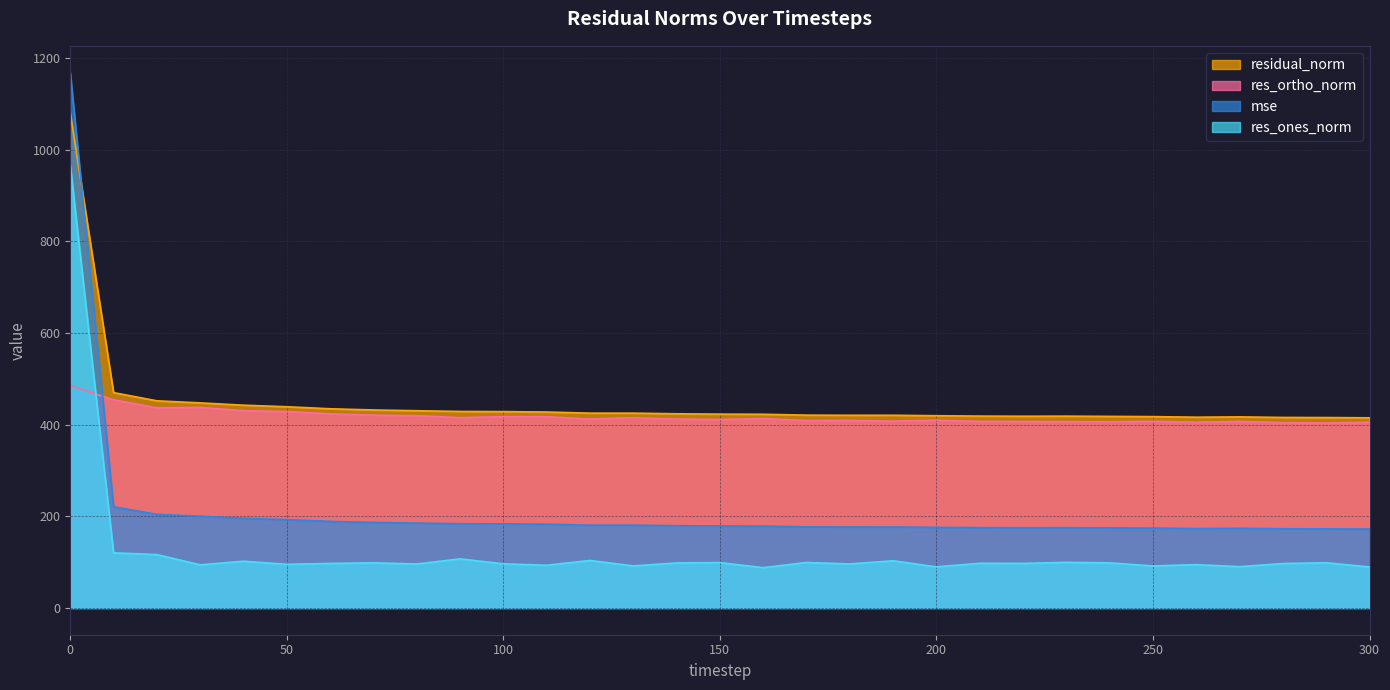

At which category does mse reach its first local peak?

130